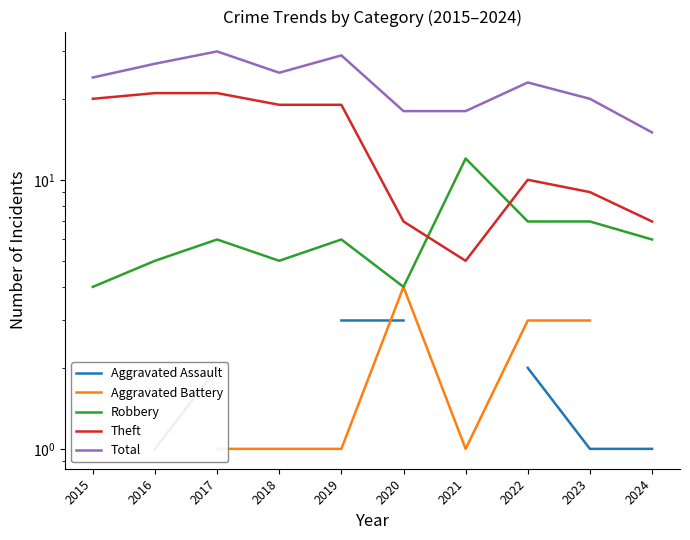

List the series in order of their peak value, lowest first.

Aggravated Assault, Aggravated Battery, Robbery, Theft, Total